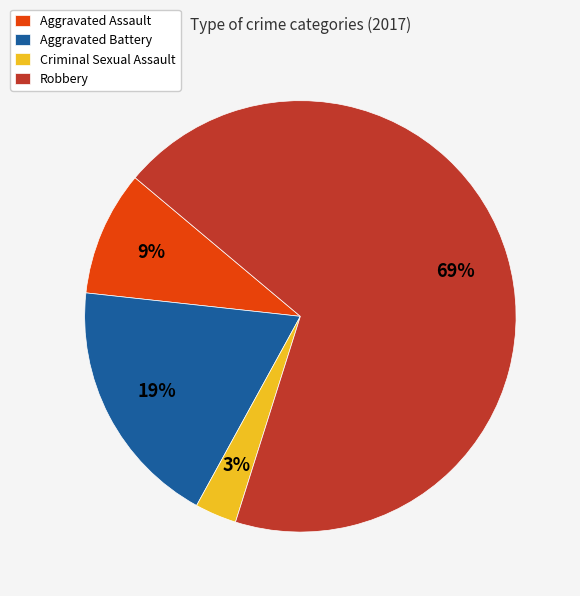

What percentage is the Robbery slice, to the nearest percent?

69%